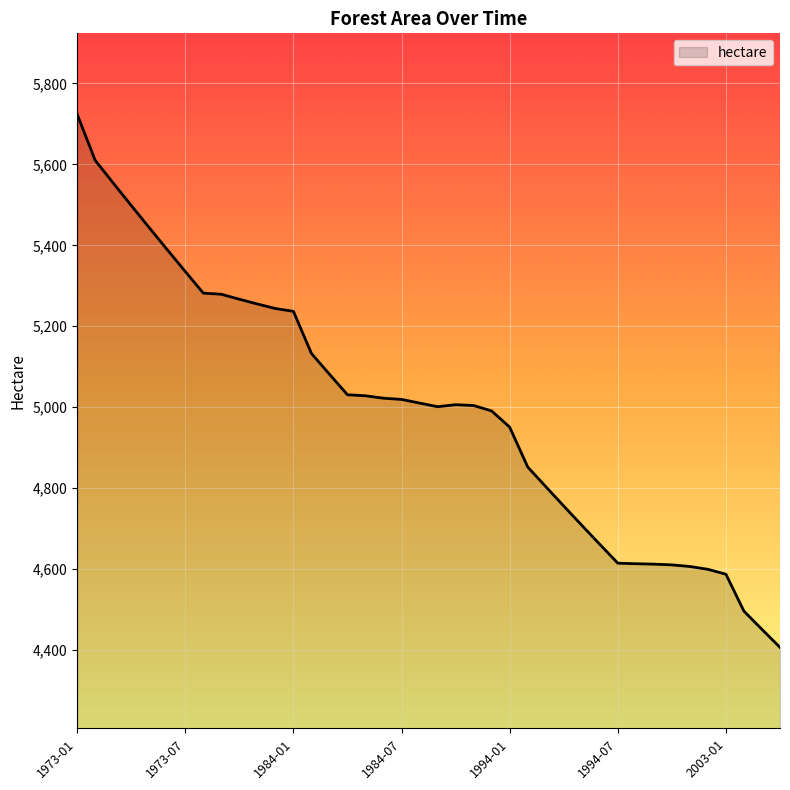

What is the difference between the maximum and minimum values?

1318.0